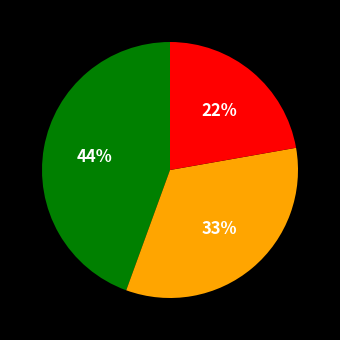

To the nearest percent, what is the difference between the largest and smallest slice percentages?

22%